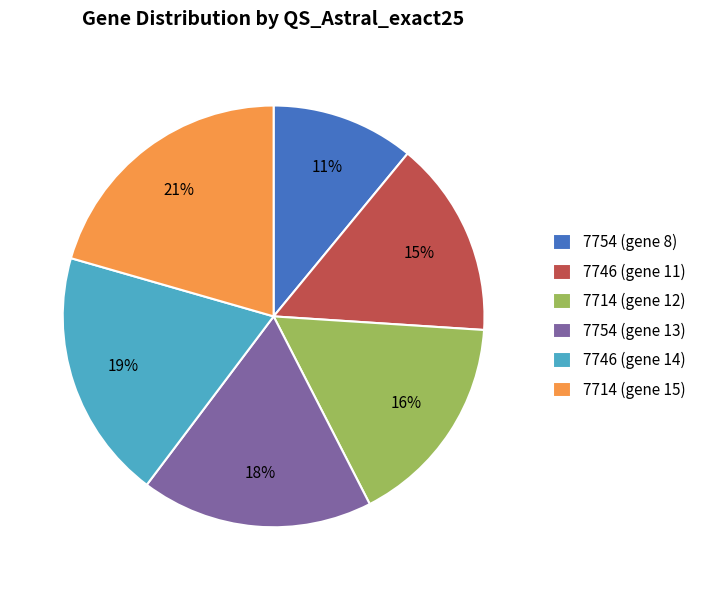

To the nearest percent, what is the difference between the largest and smallest slice percentages?

10%